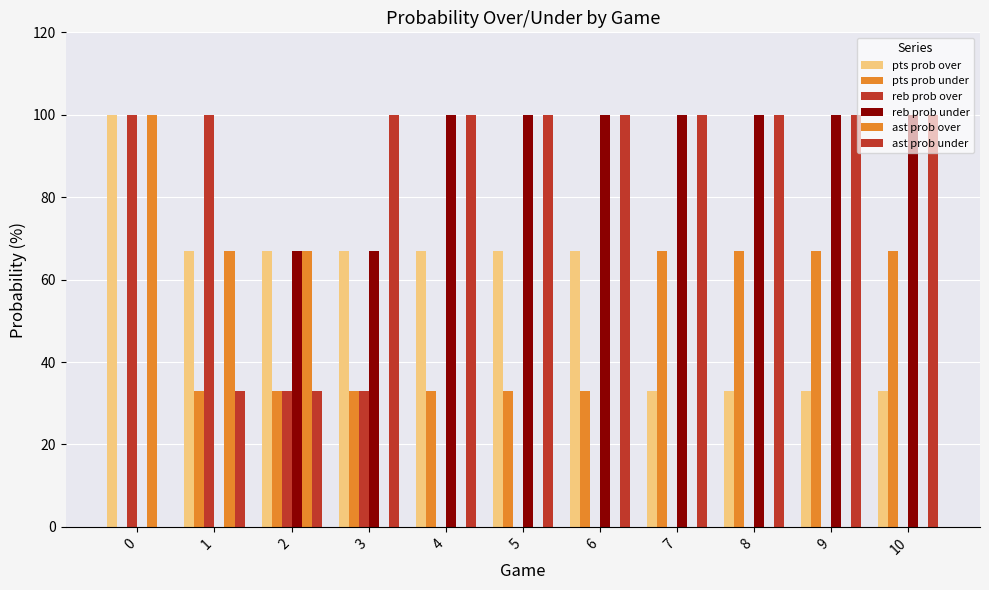

Rank the series by their maximum value, from lowest to highest.

pts prob under, pts prob over, reb prob over, reb prob under, ast prob over, ast prob under